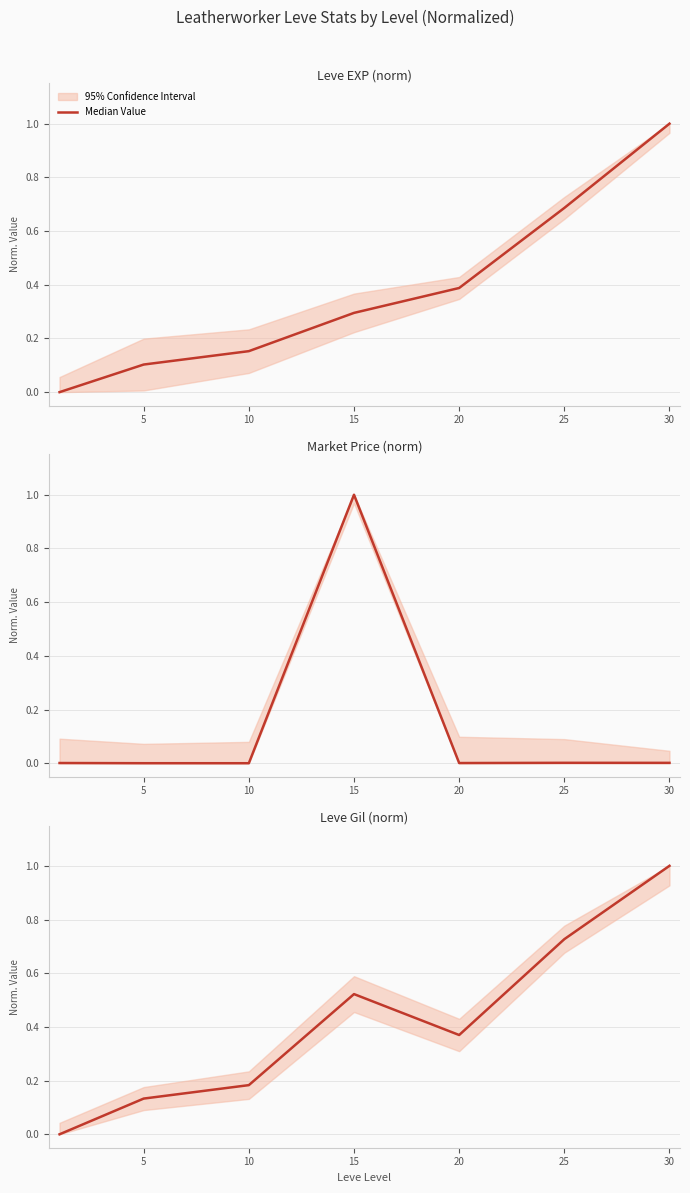

True or false: the data has more than 0 interior local peaks.

True